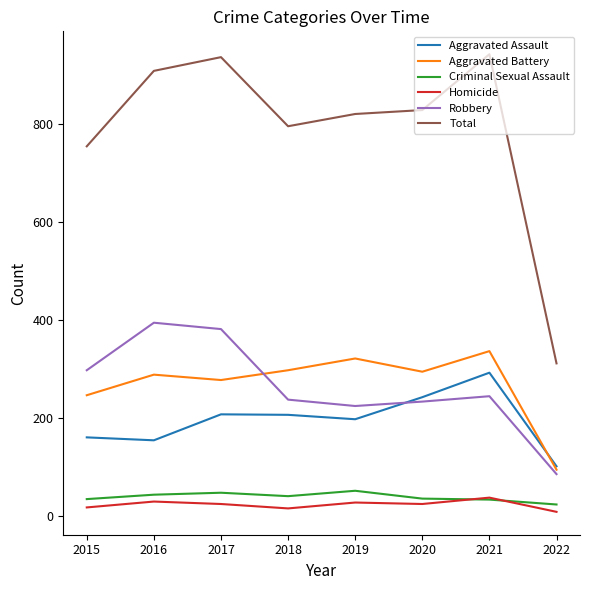

True or false: Homicide and Aggravated Battery cross at least once.

False